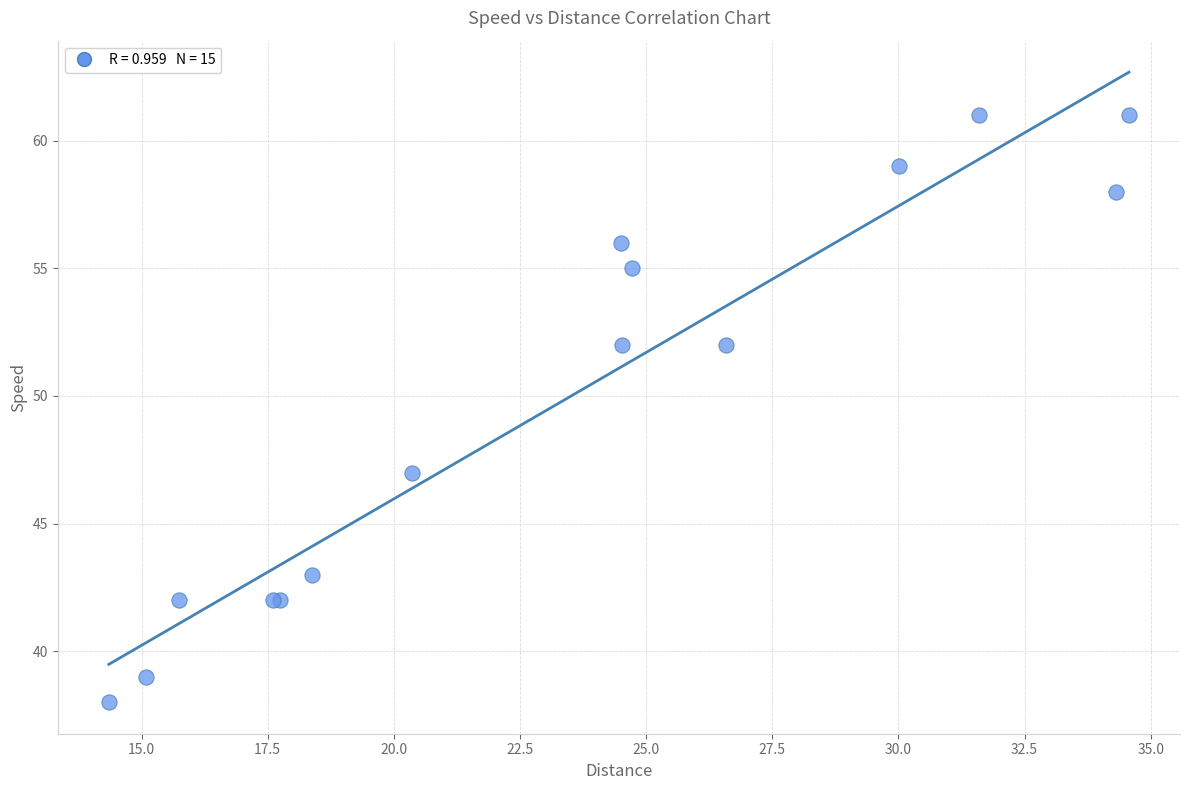

What Y value in the scatter plot is closest to 49?

47